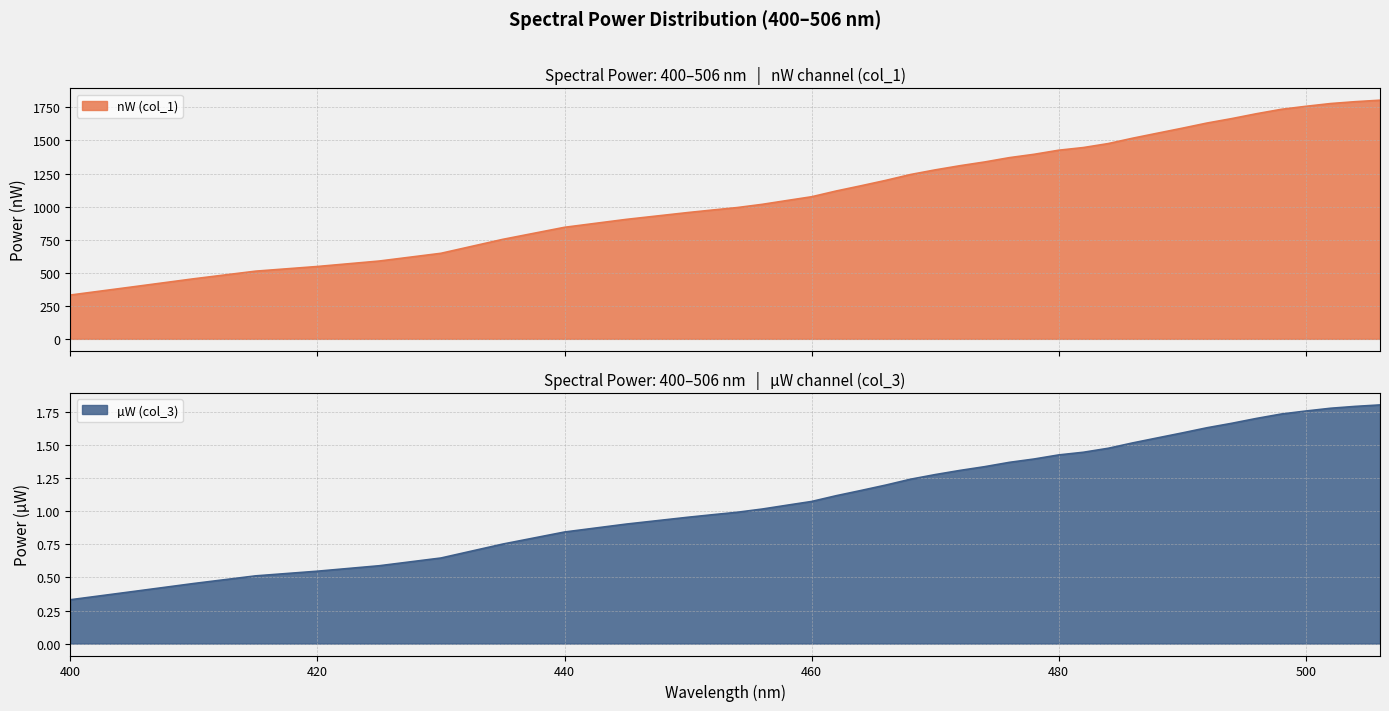

At how many categories does at least one series exceed 539?

35